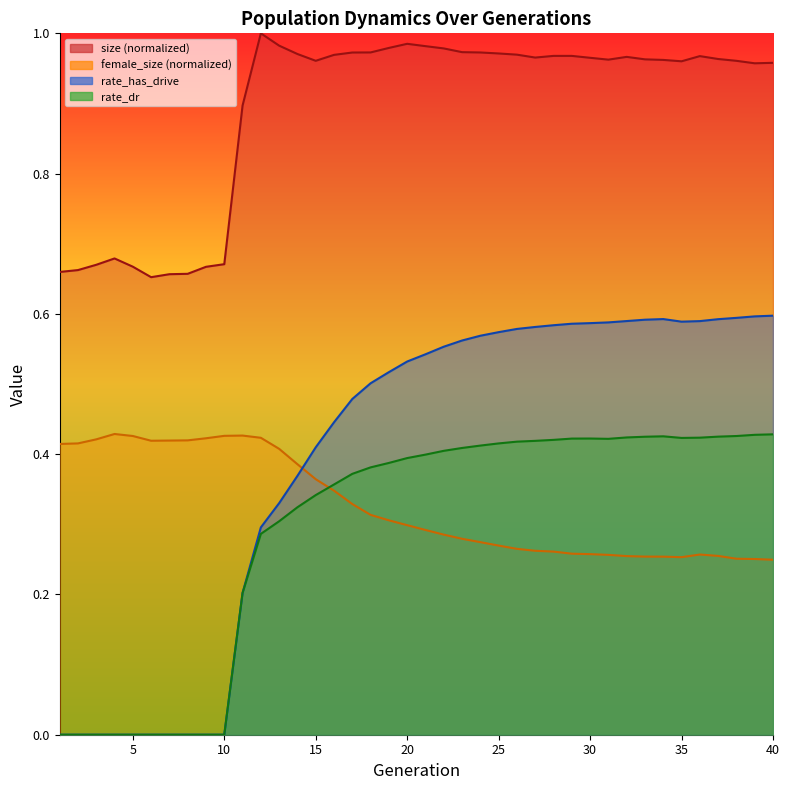

The value of female_size at 8 is 0.6. True or false?

False